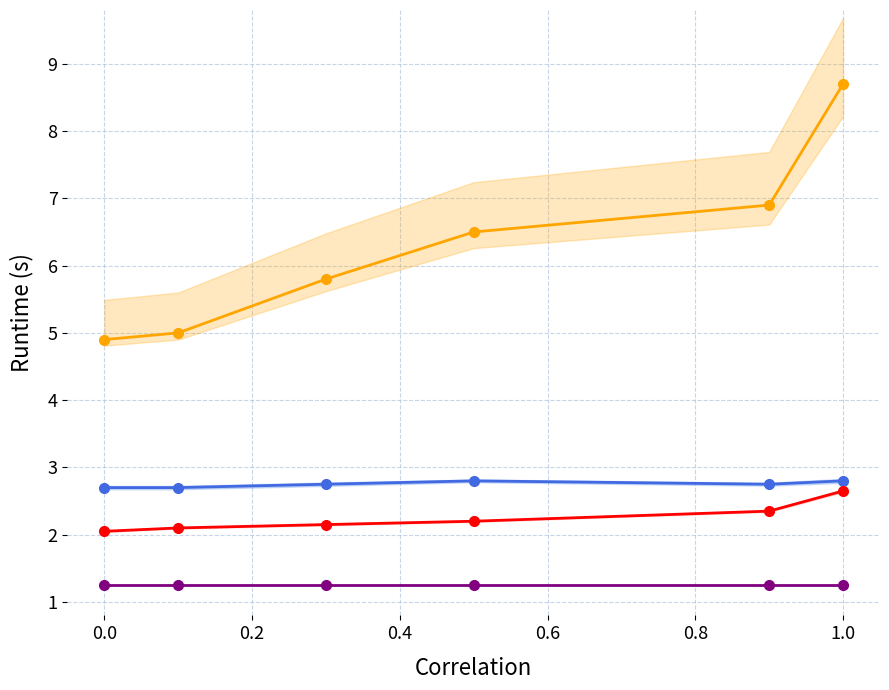

What is the difference between the second highest and second lowest values in the vn_kv_red series?

0.2